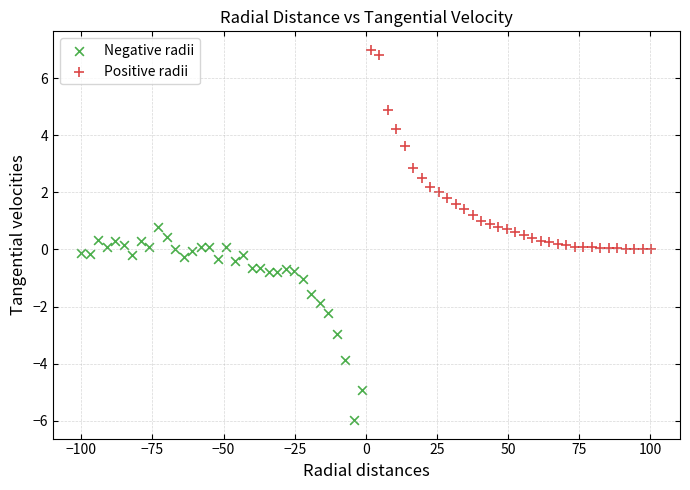

Which series has the largest Y range (max minus min)?

Positive radii